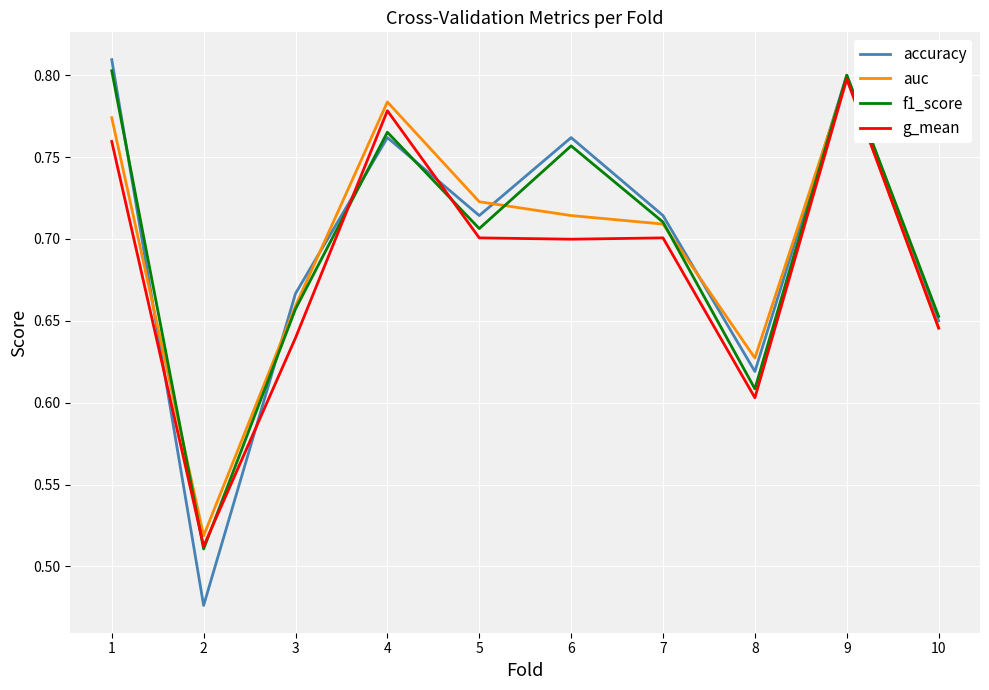

Is the value of accuracy at 10 greater than the value of auc at 2?

Yes